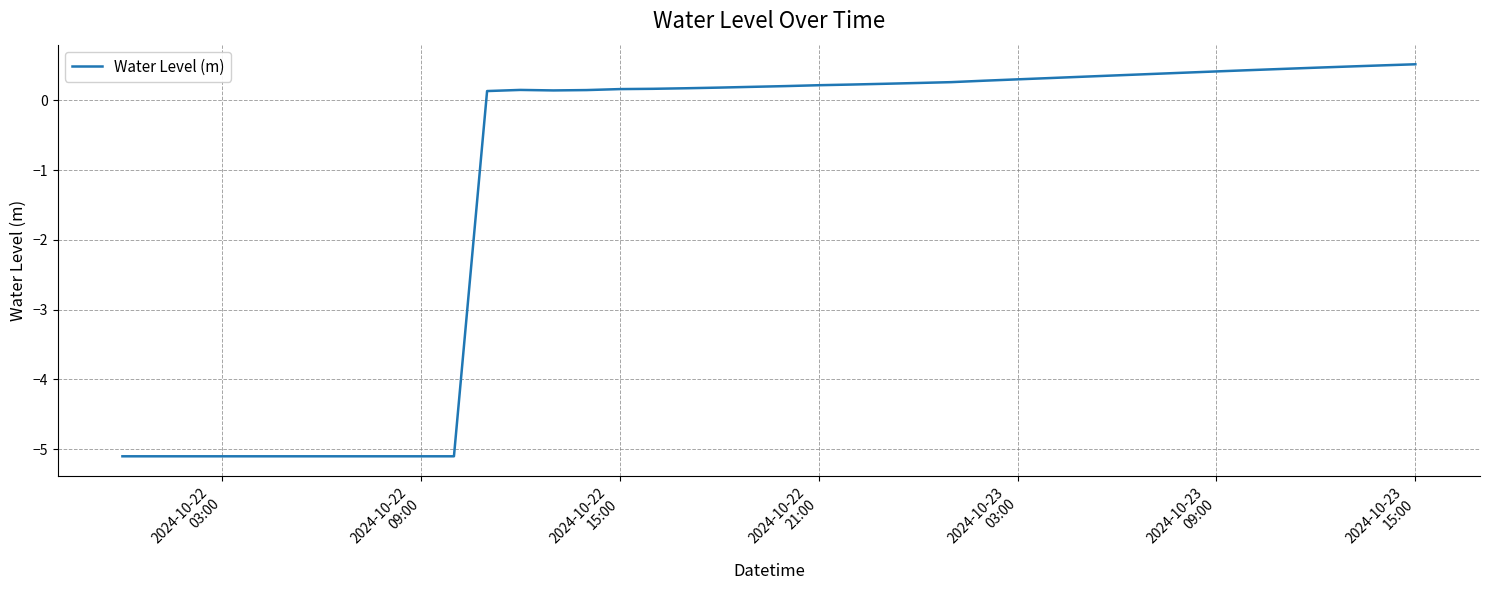

How many lines are shown in the chart?

1